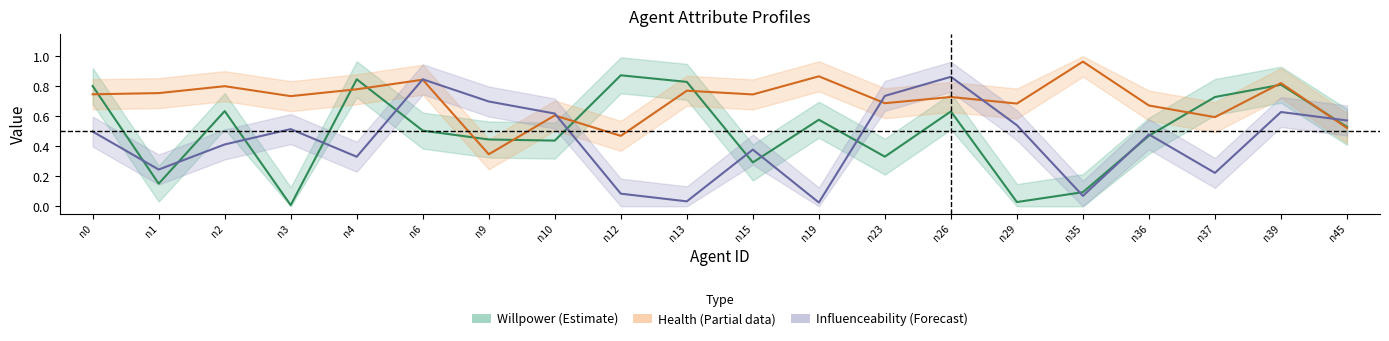

At which category does the chart reach its minimum across all series?

n3